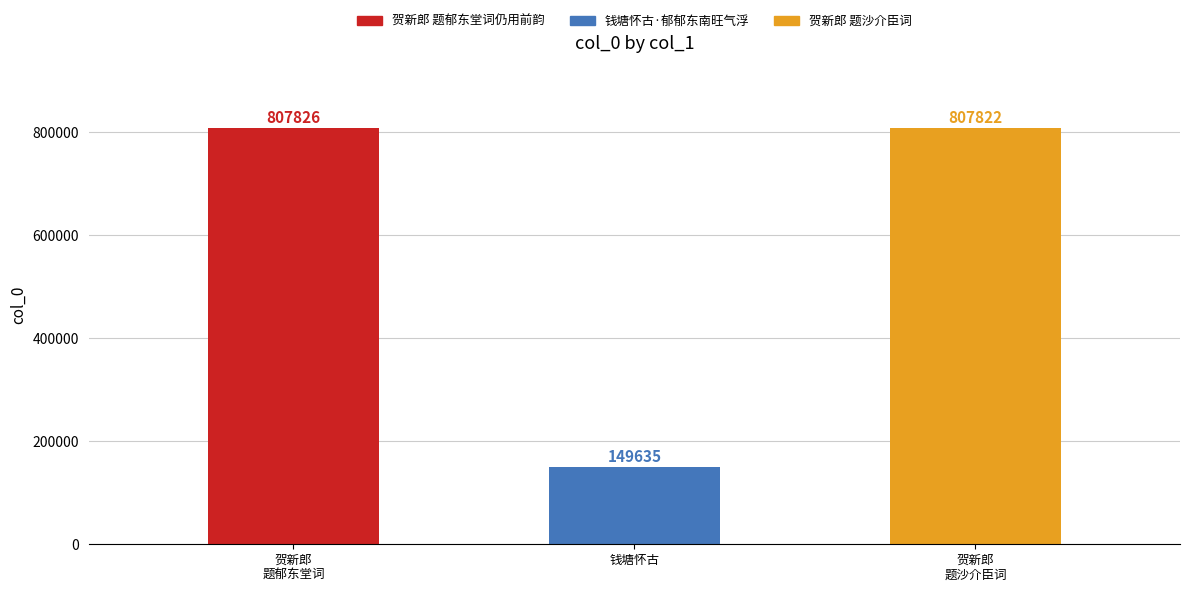

List the labels in order of value, largest first.

贺新郎
题郁东堂词, 贺新郎
题沙介臣词, 钱塘怀古